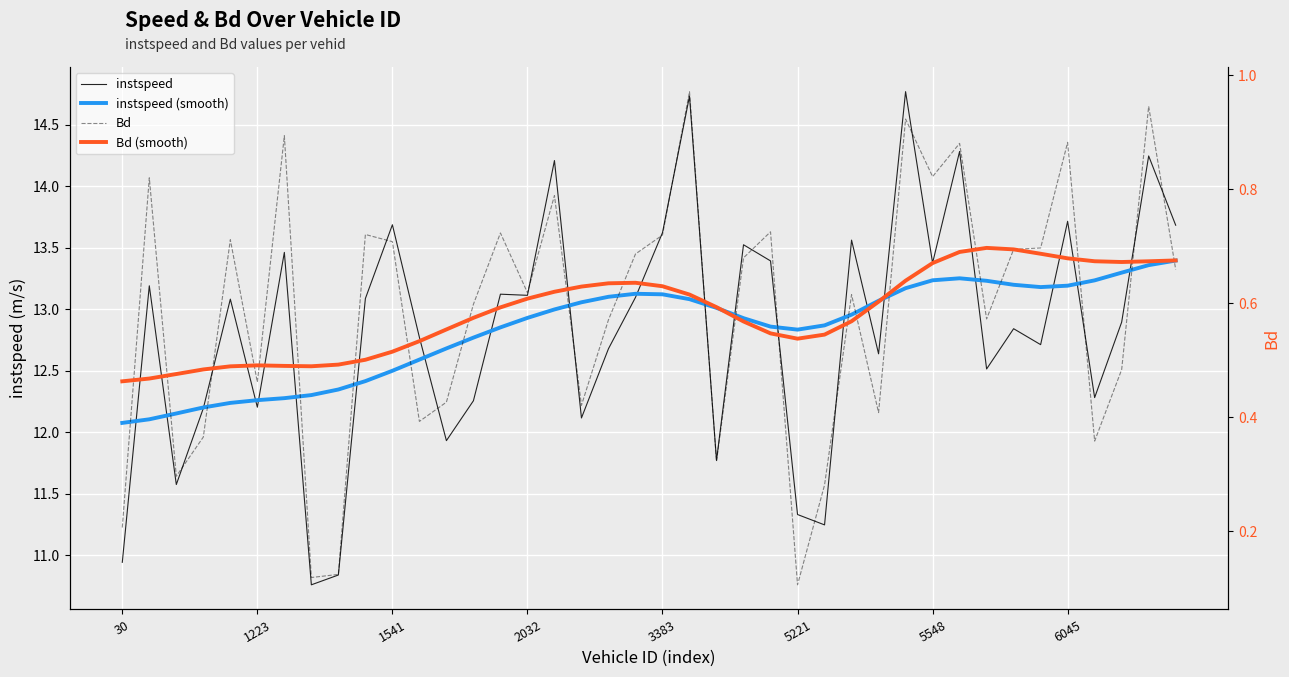

Between 1223 and 15, which is larger?

1223